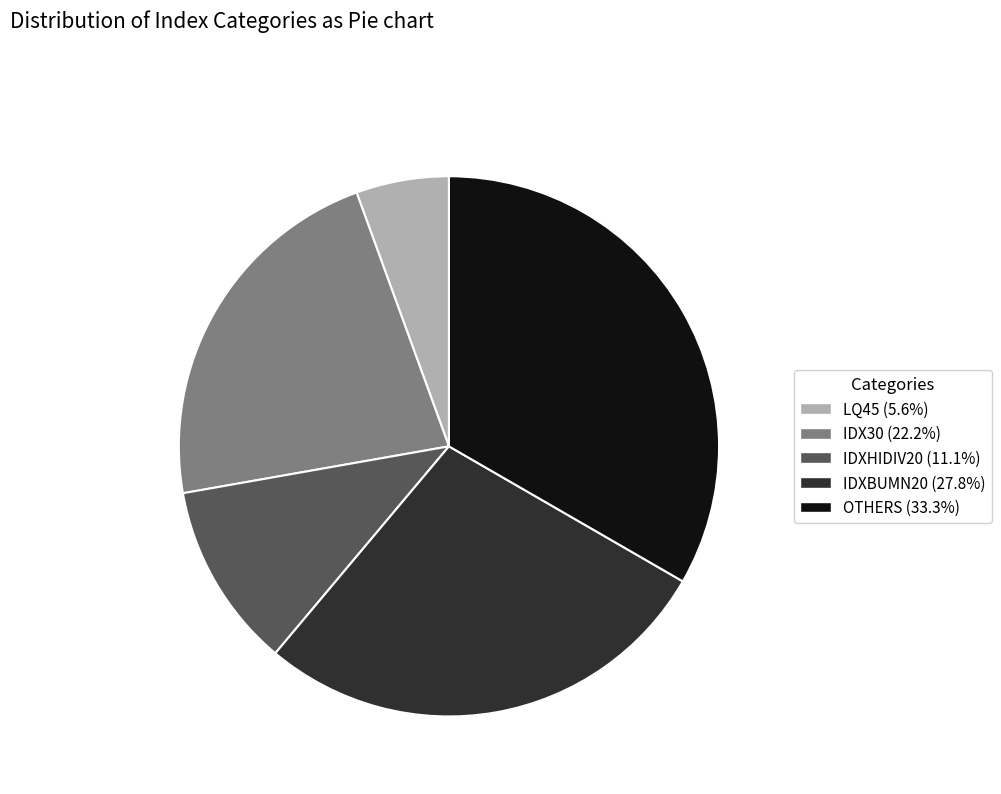

What is the ratio of the value at OTHERS to the value at IDX30?

1.5